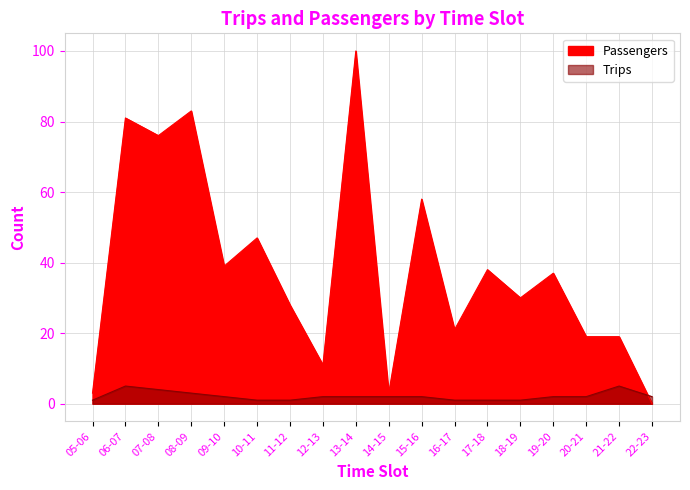

True or false: Trips and Passengers intersect in this chart.

True